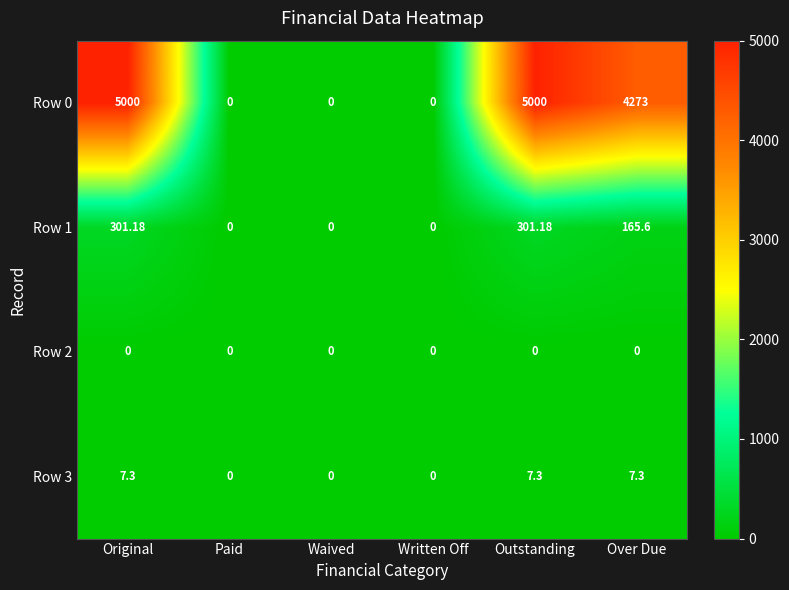

How many values in the Row 1 series exceed 165?

3